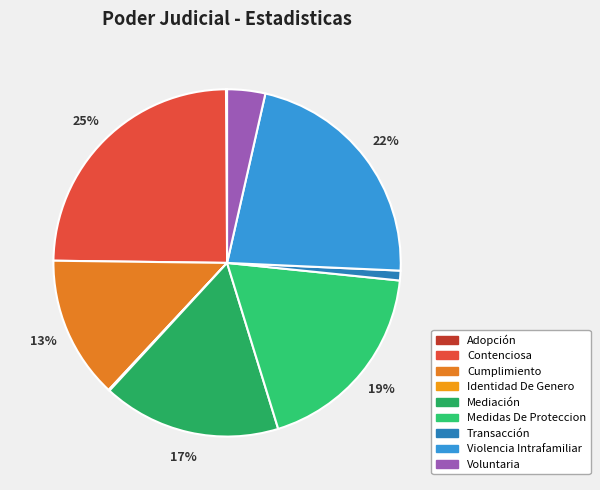

What percentage is the Contenciosa slice, to the nearest percent?

25%